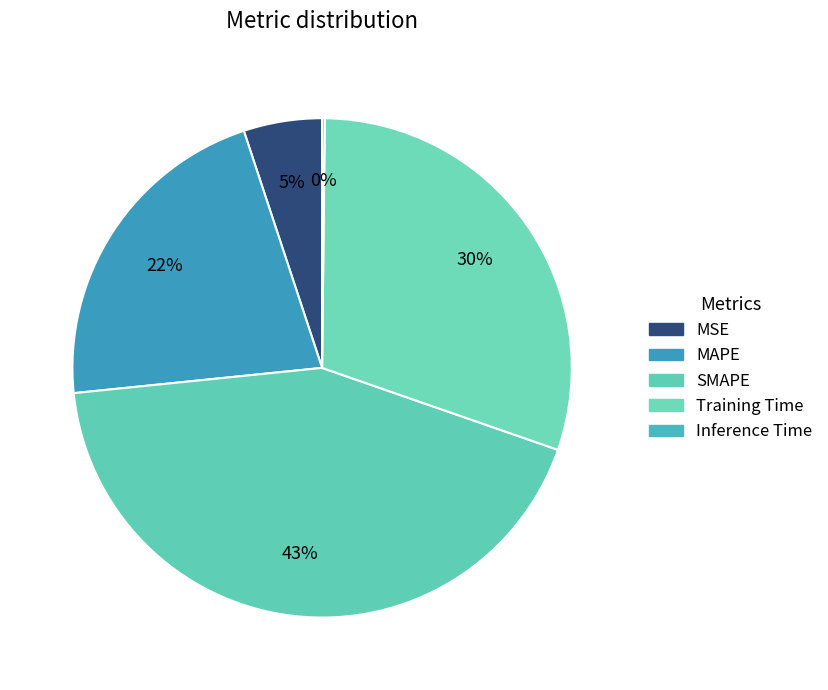

To the nearest percent, what is the average slice percentage?

20%